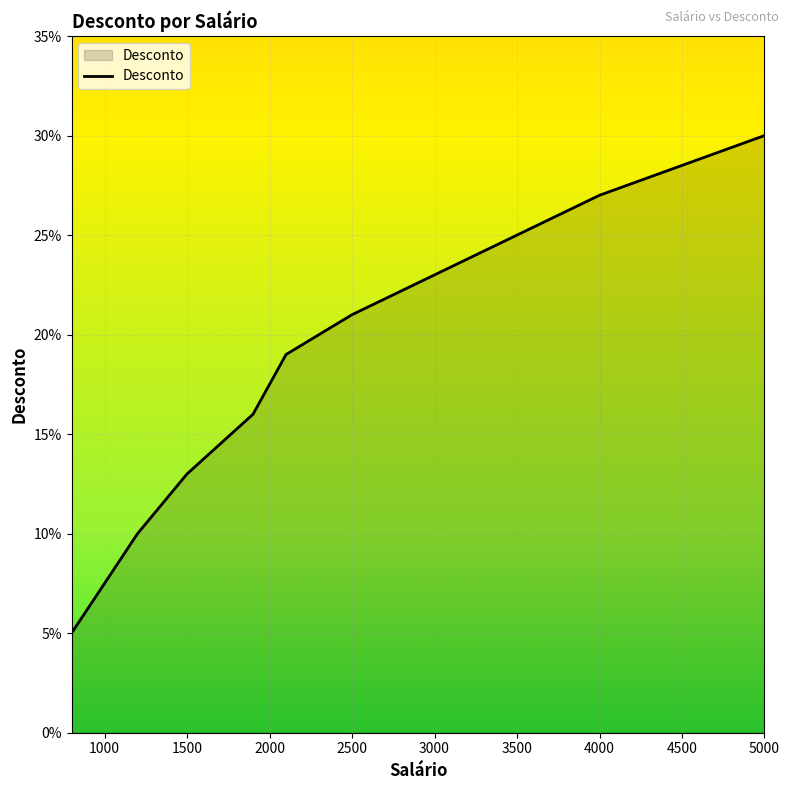

What is the difference between the maximum and minimum values?

0.2